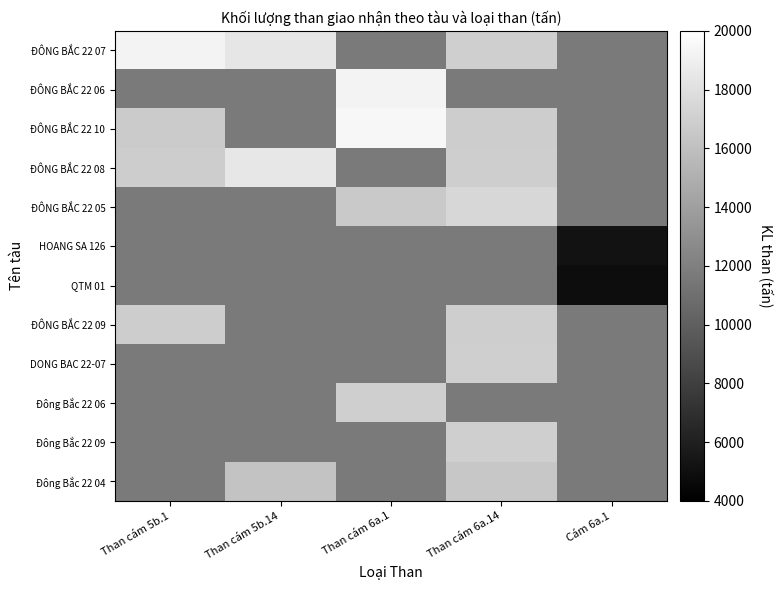

How many positive values does the ĐÔNG BẮC 22 10 series have?

3